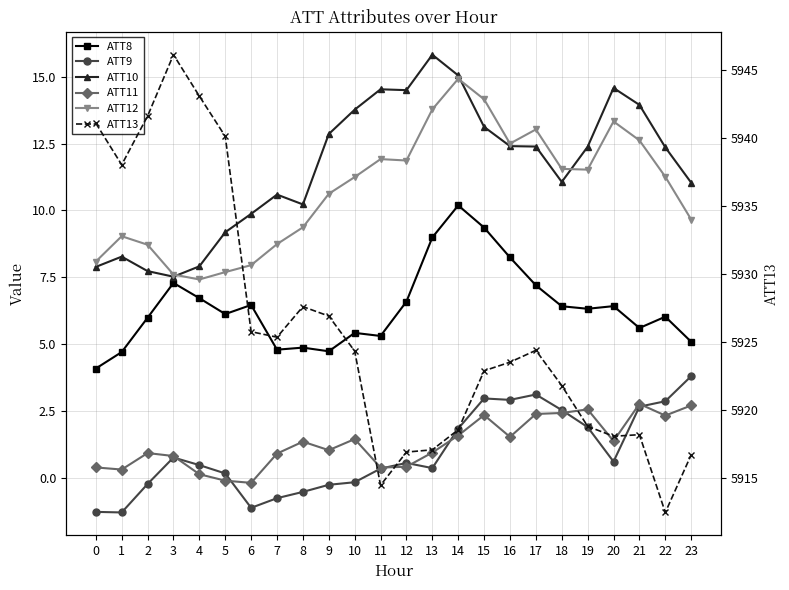

Is it true that ATT10 equals 14.5 at 12?

True